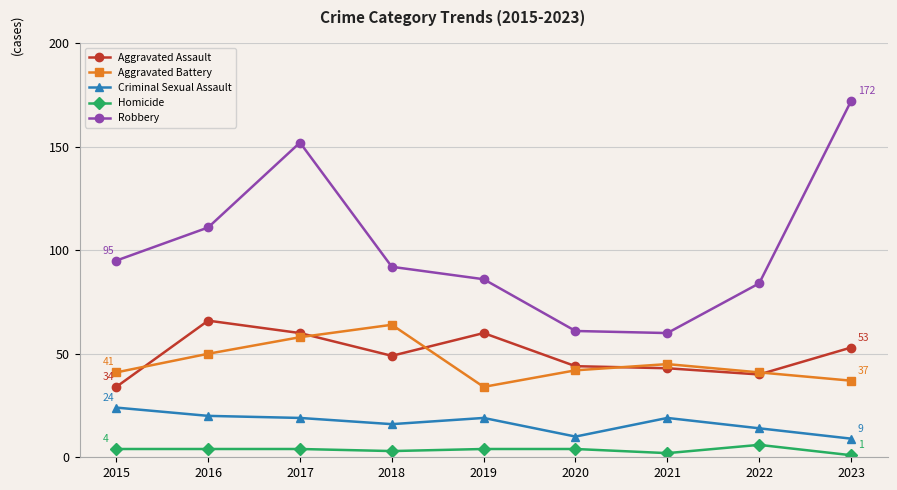

What is the value of the Homicide point at the 4th from the left?

3